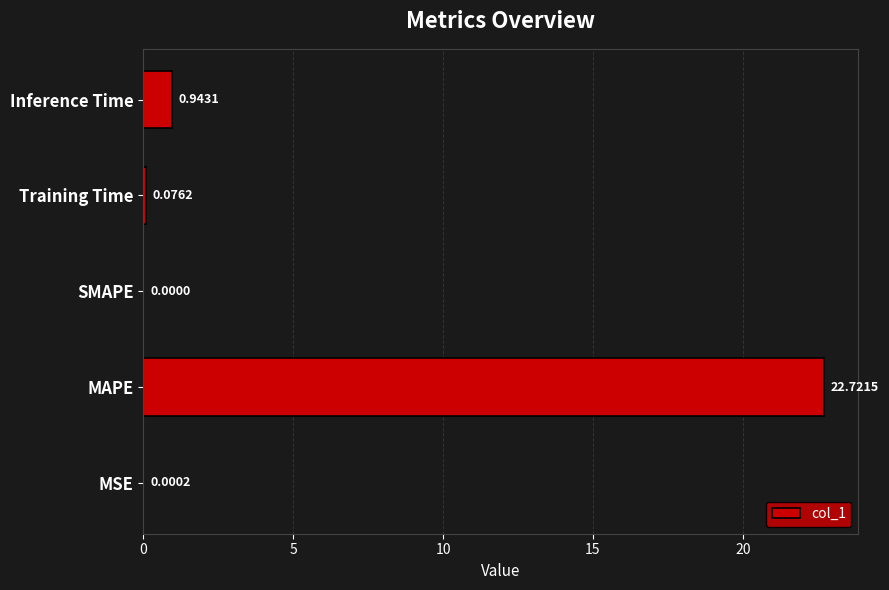

What is the sum of the values at MSE and MAPE?

22.7